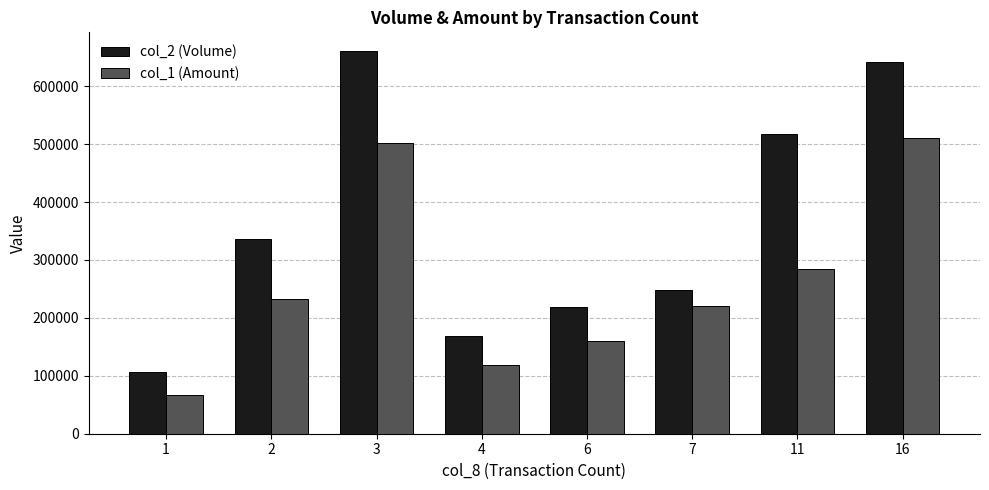

How many values in the col_2 (Volume) series are below 337000?

4